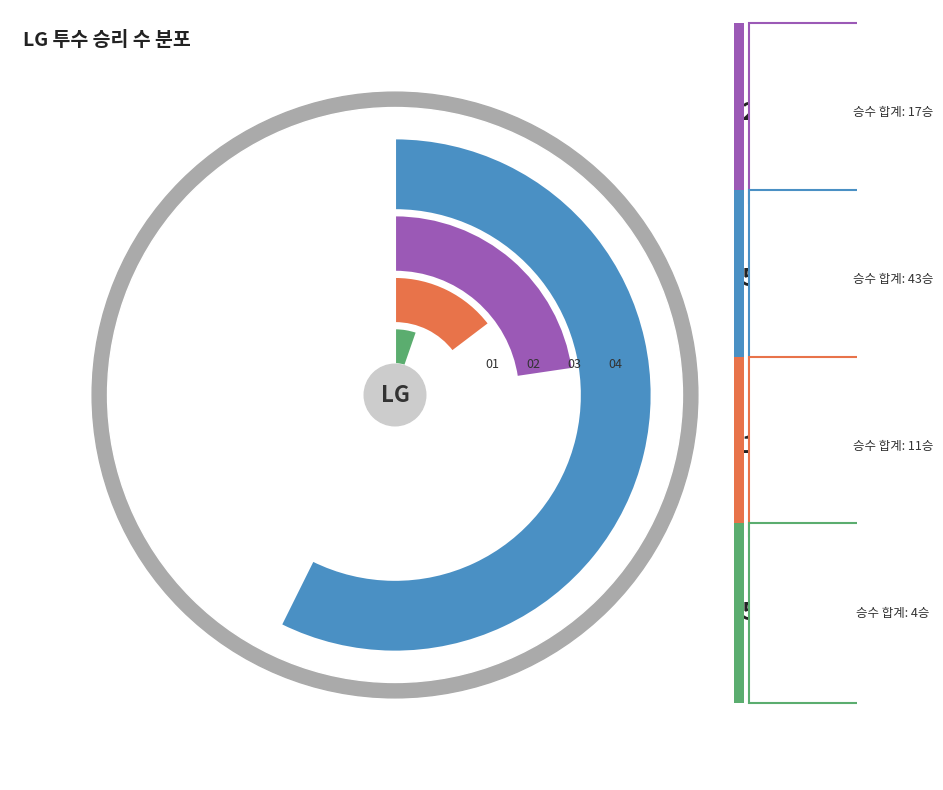

Combined, do 이정용 and 김윤식 account for over 50%?

No